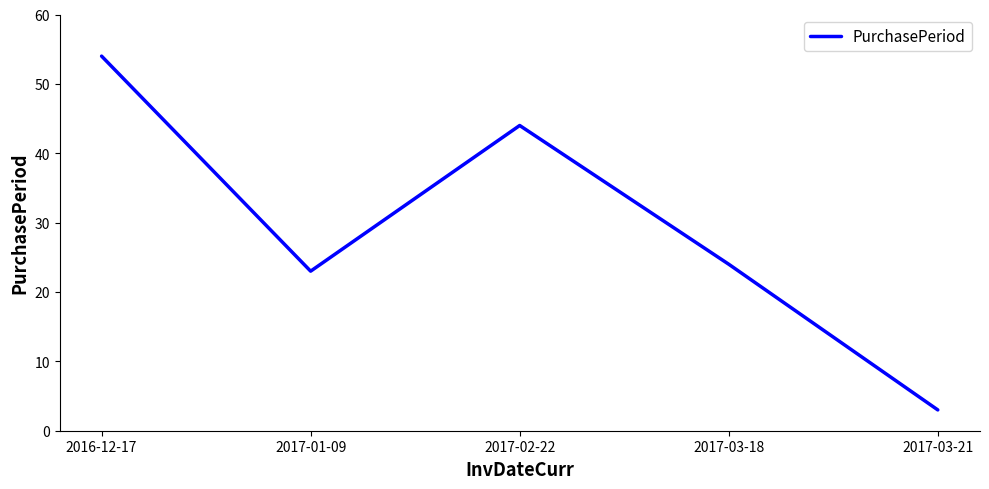

The chart shows a value of 6 at 2017-03-18. True or false?

False